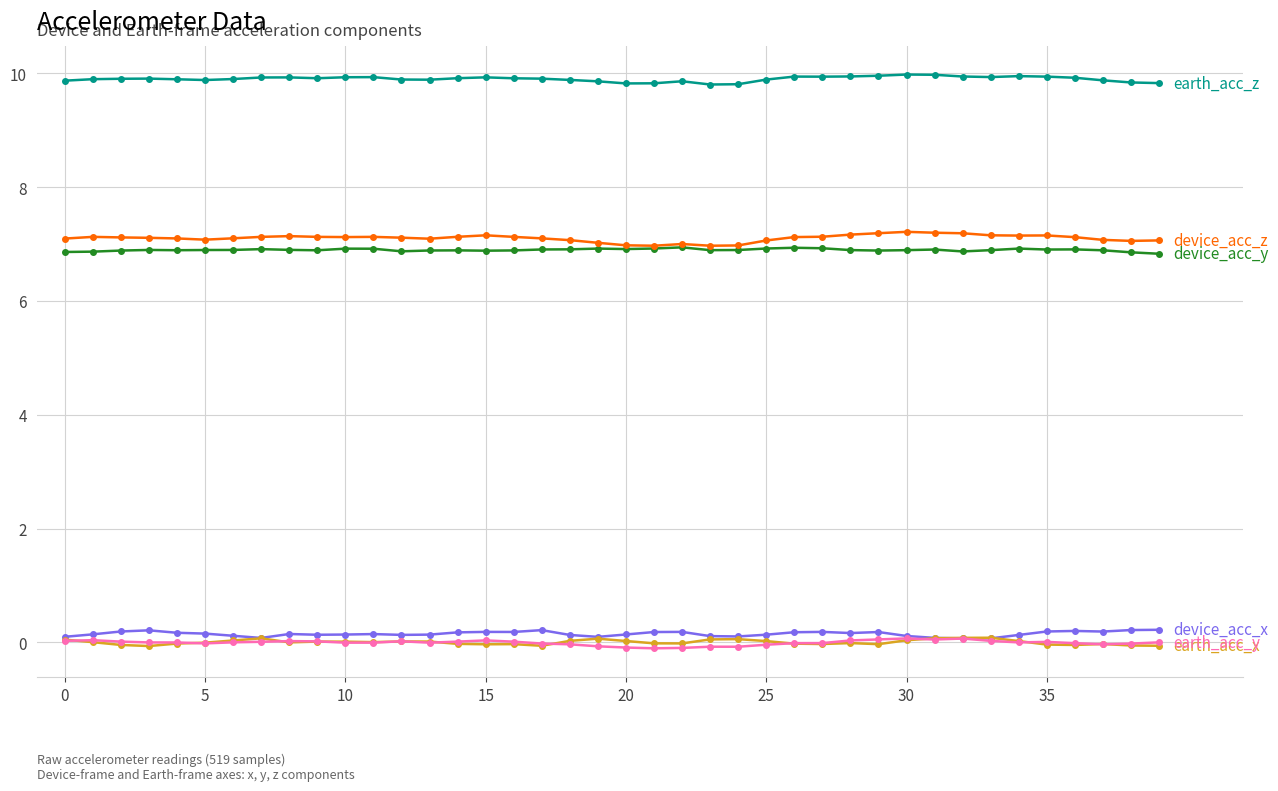

What is the greatest value displayed?

10.0